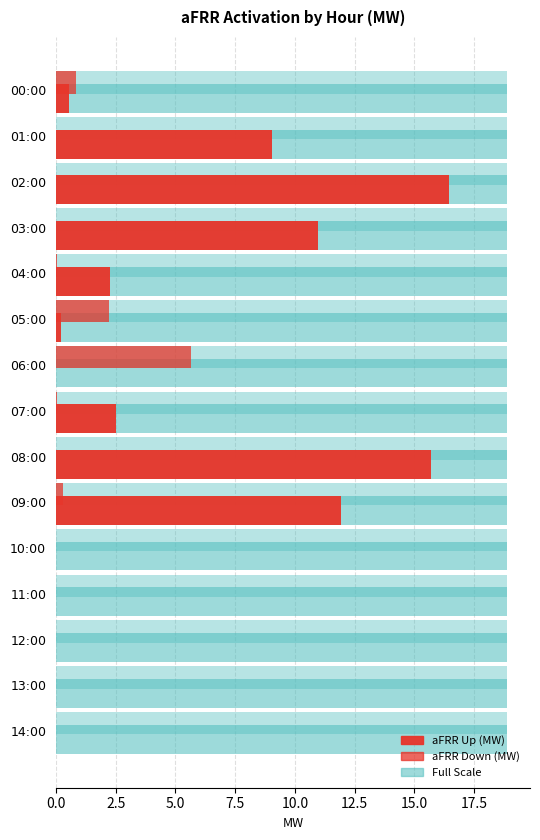

How many groups of bars are there?

15